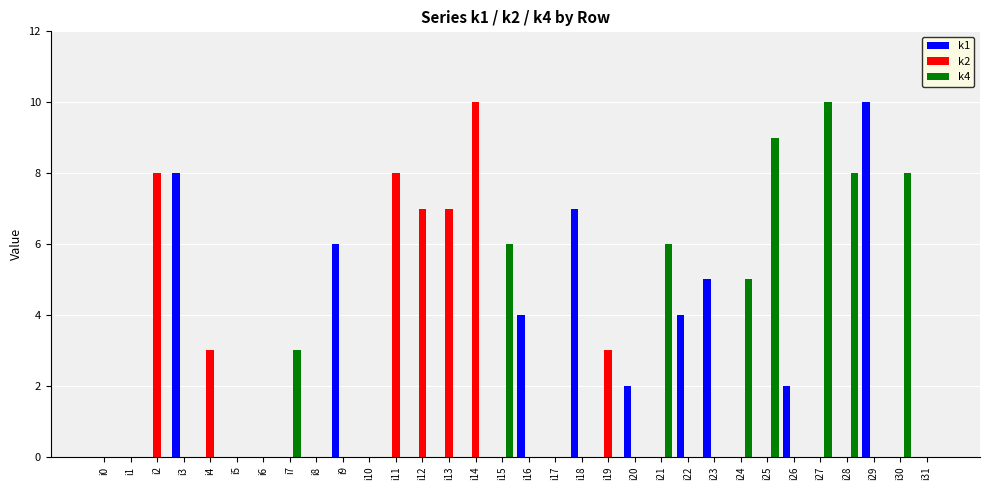

The k4 series shows 0 at i0. True or false?

True